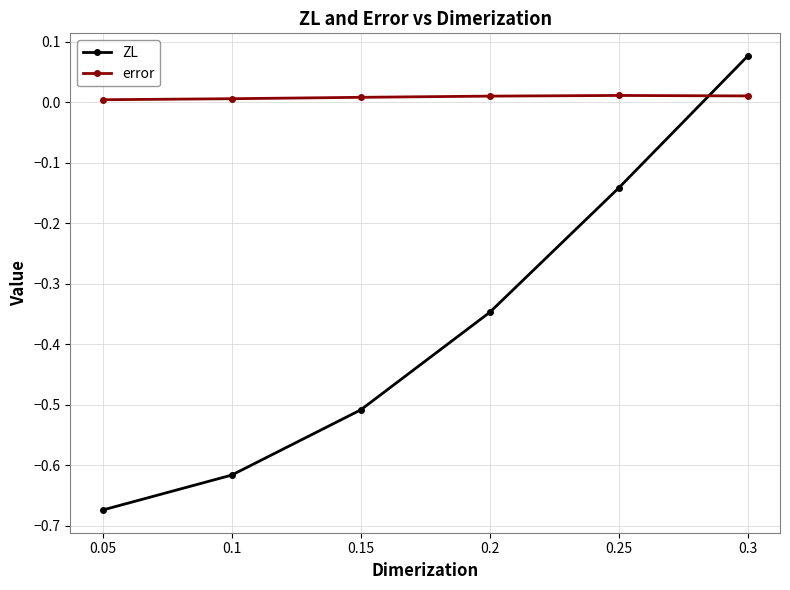

At which category does the chart reach its peak across all series?

0.3